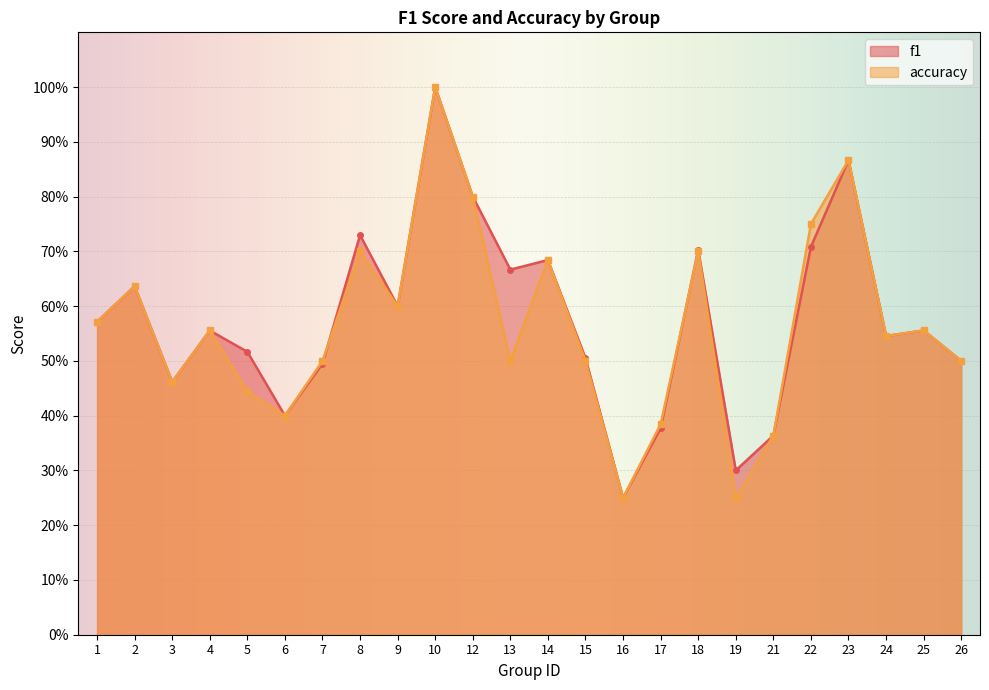

Where do accuracy and f1 first cross each other?

7 and 8